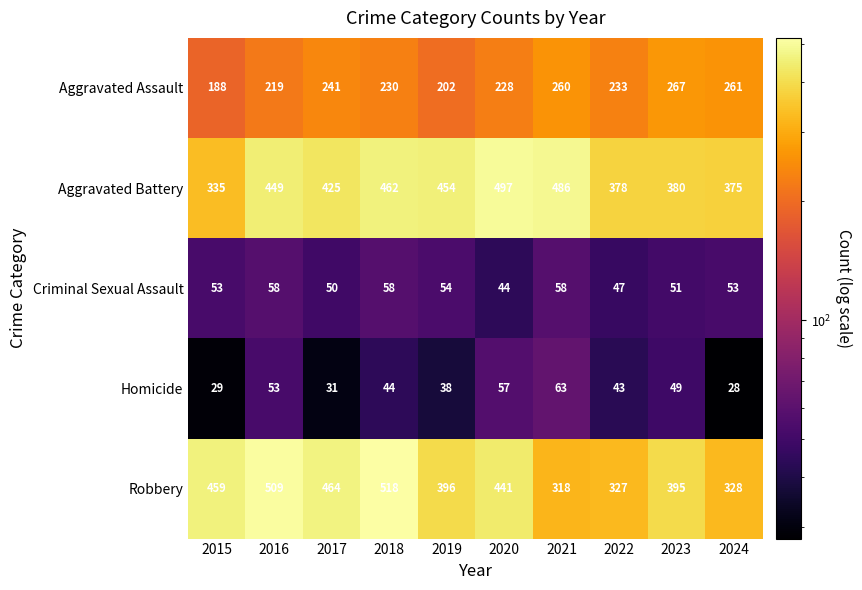

Where does the Robbery series first go above 441?

2015